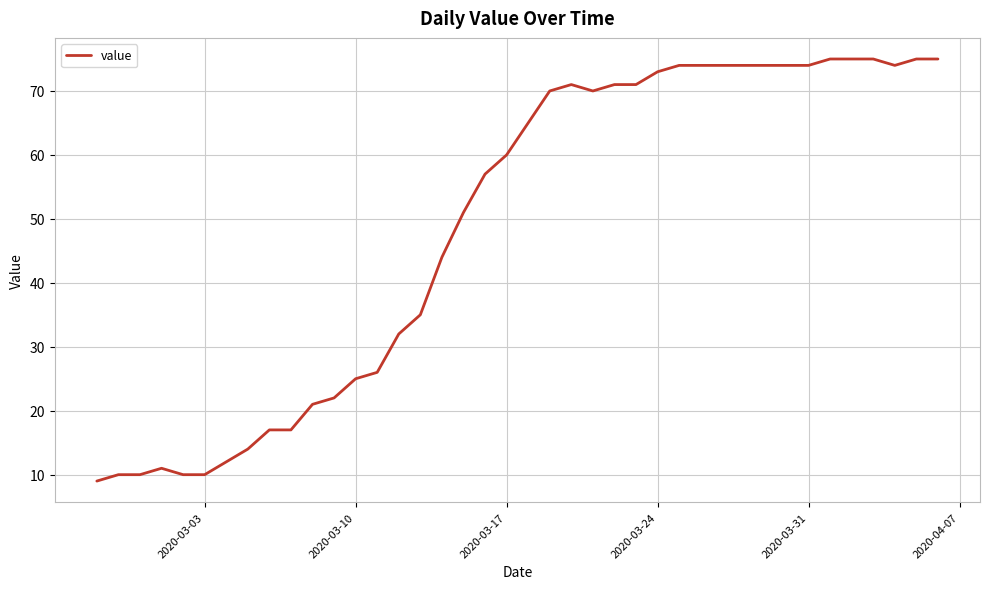

What is the difference between the maximum and minimum values?

66